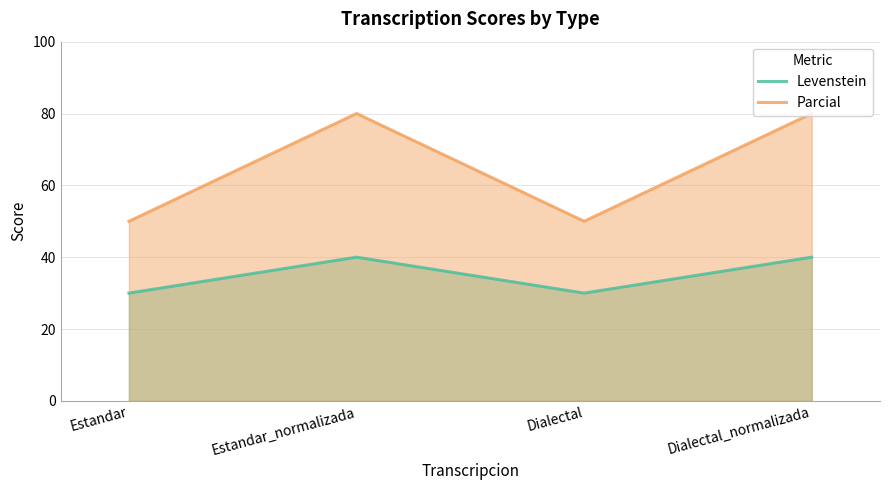

At how many categories does at least one series exceed 65?

2